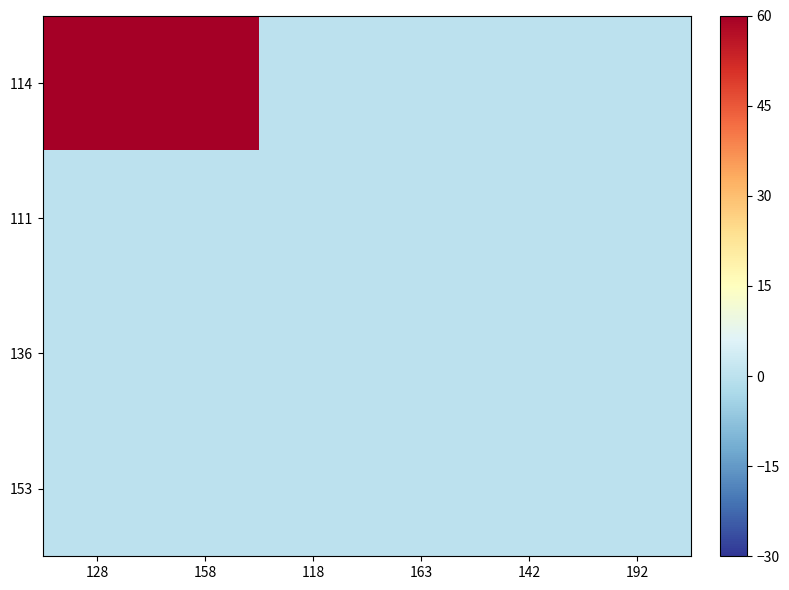

At 158, list the series in order from largest to smallest.

114, 111, 136, 153